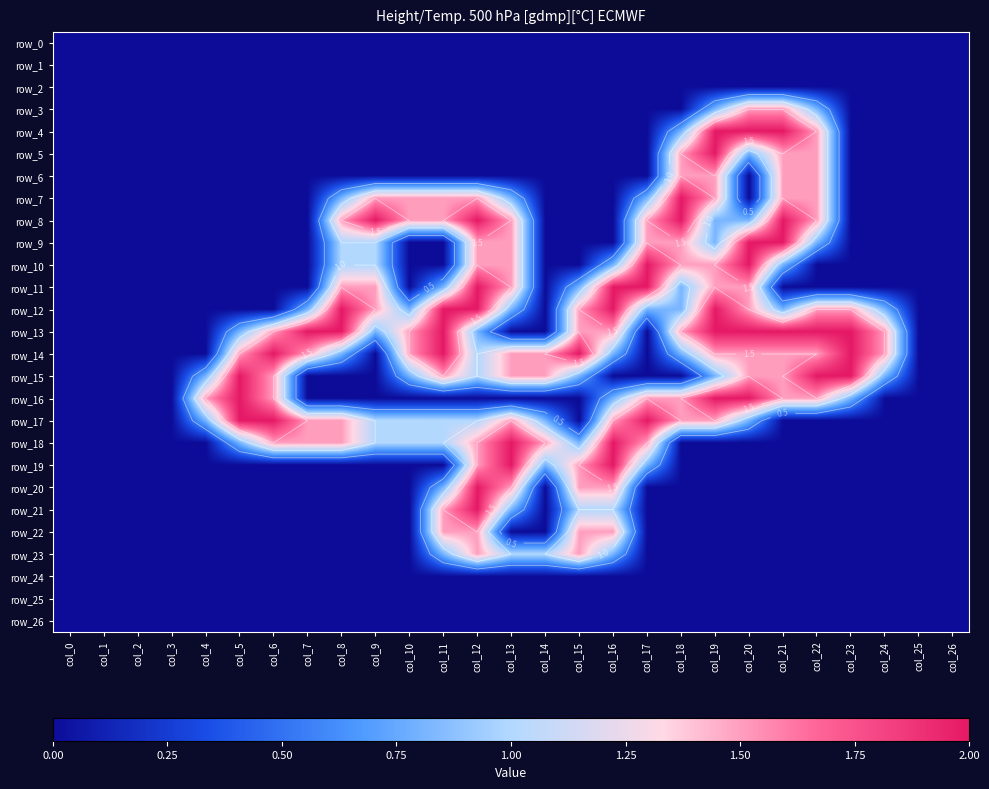

Between col_22 and col_26, which series saw the biggest shift?

row_13